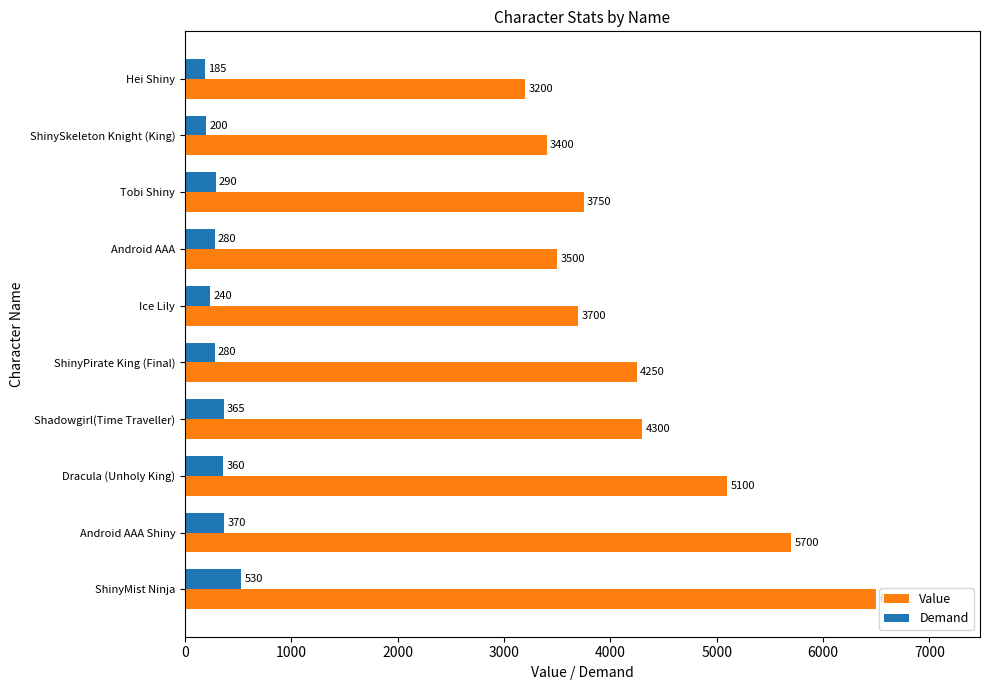

Which series has the largest range (max minus min)?

Value